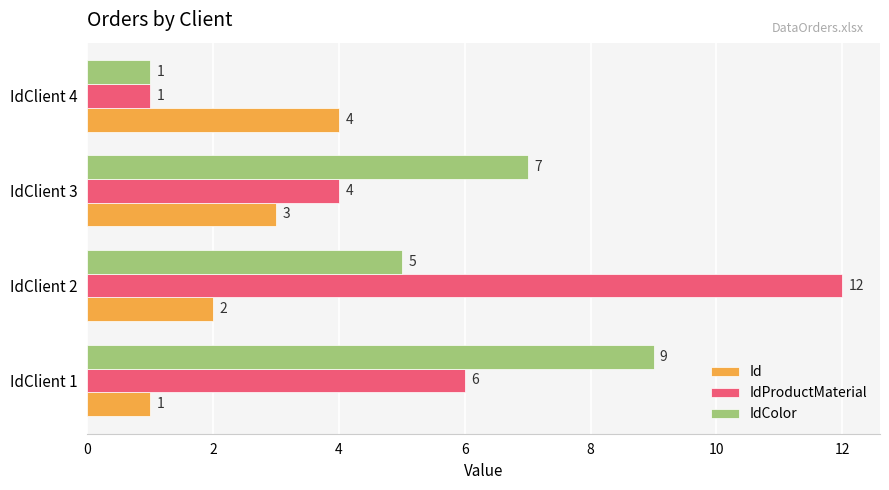

Which series has the largest total across all categories?

IdProductMaterial